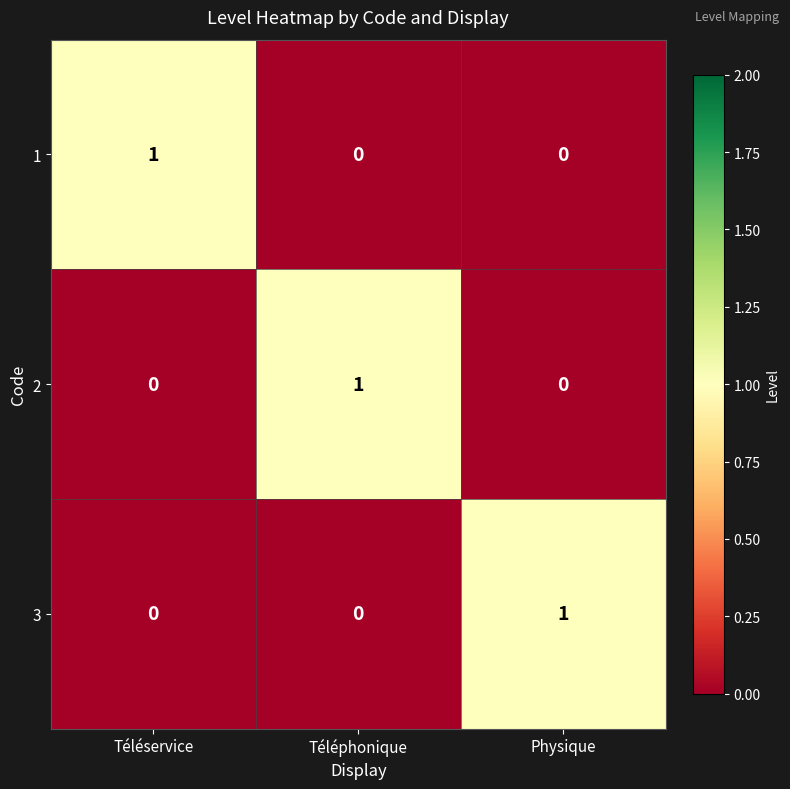

The 3 series shows 2 at Physique. True or false?

False